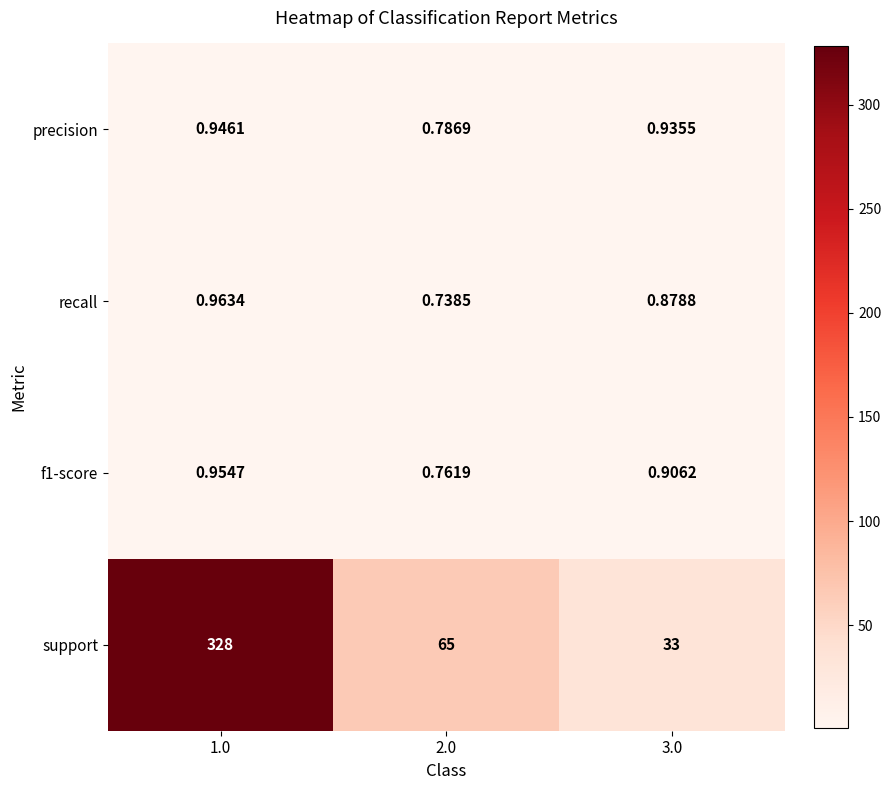

Between 1.0 and 2.0, which series saw the biggest shift?

support